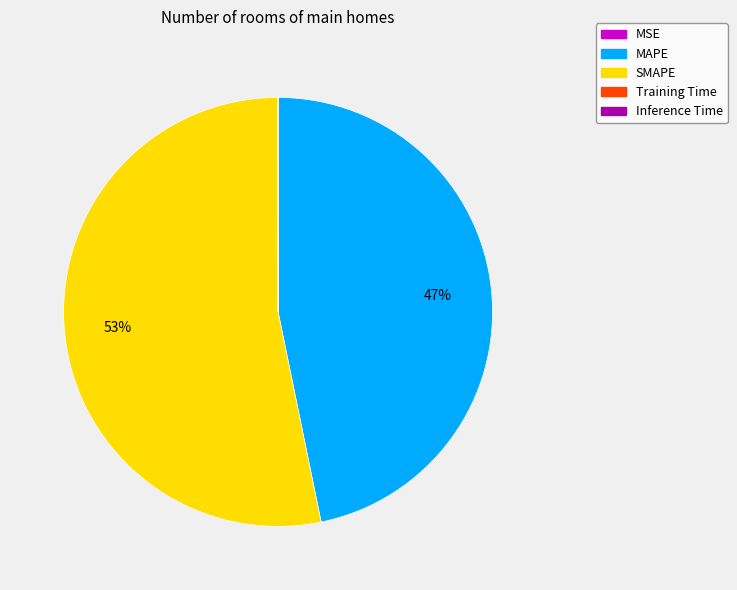

True or false: MAPE accounts for 47% of the total.

True